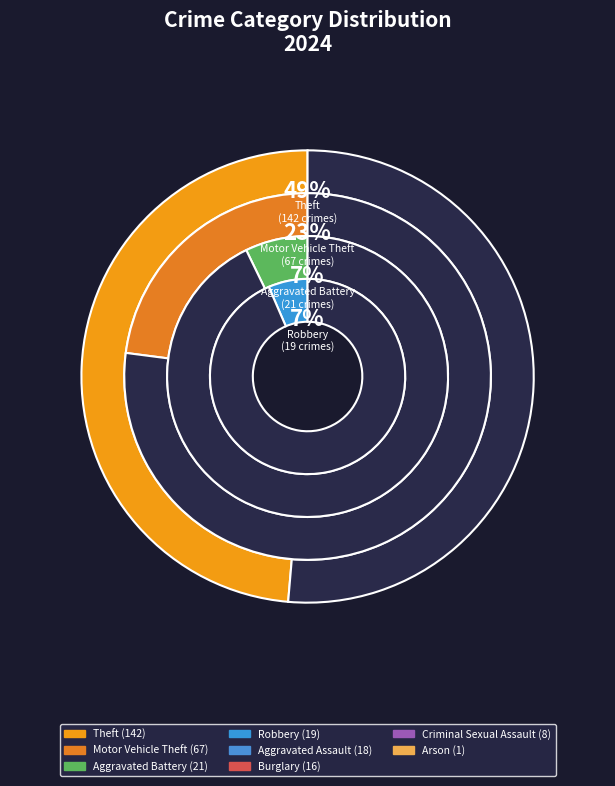

Which slice is the largest?

Theft